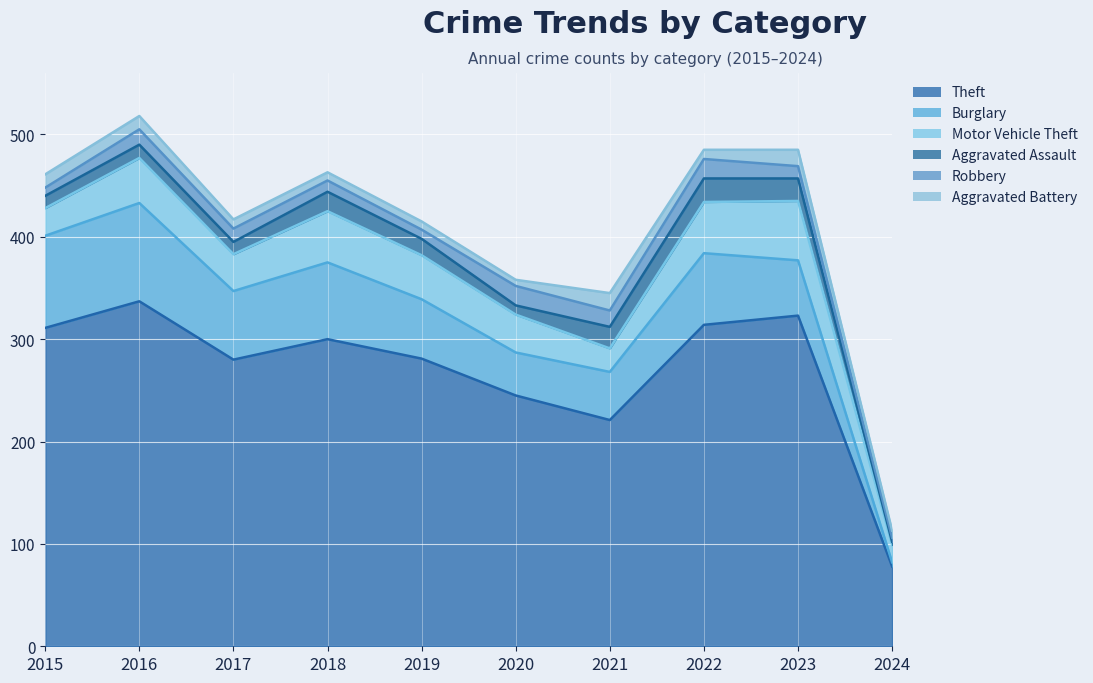

Which has a higher value, 2019 or 2016?

2016